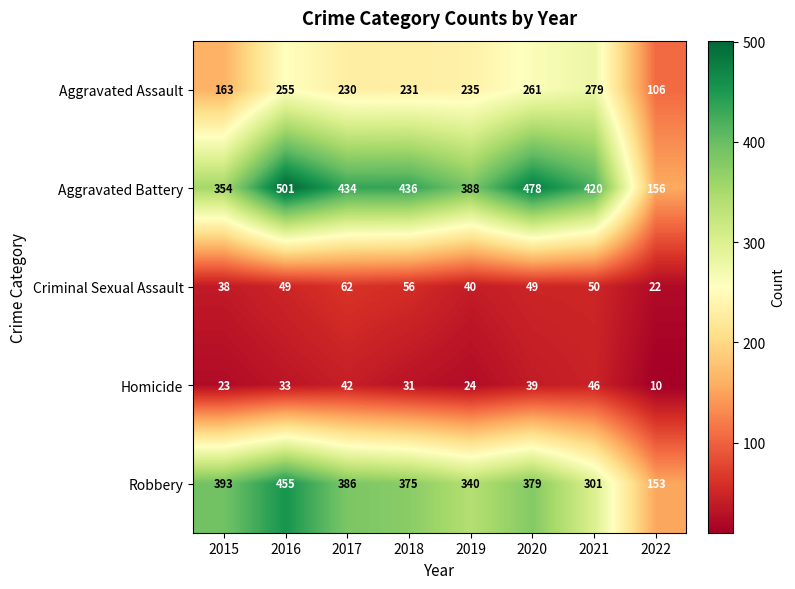

What is the sum of the Robbery values at 2019 and 2016?

795